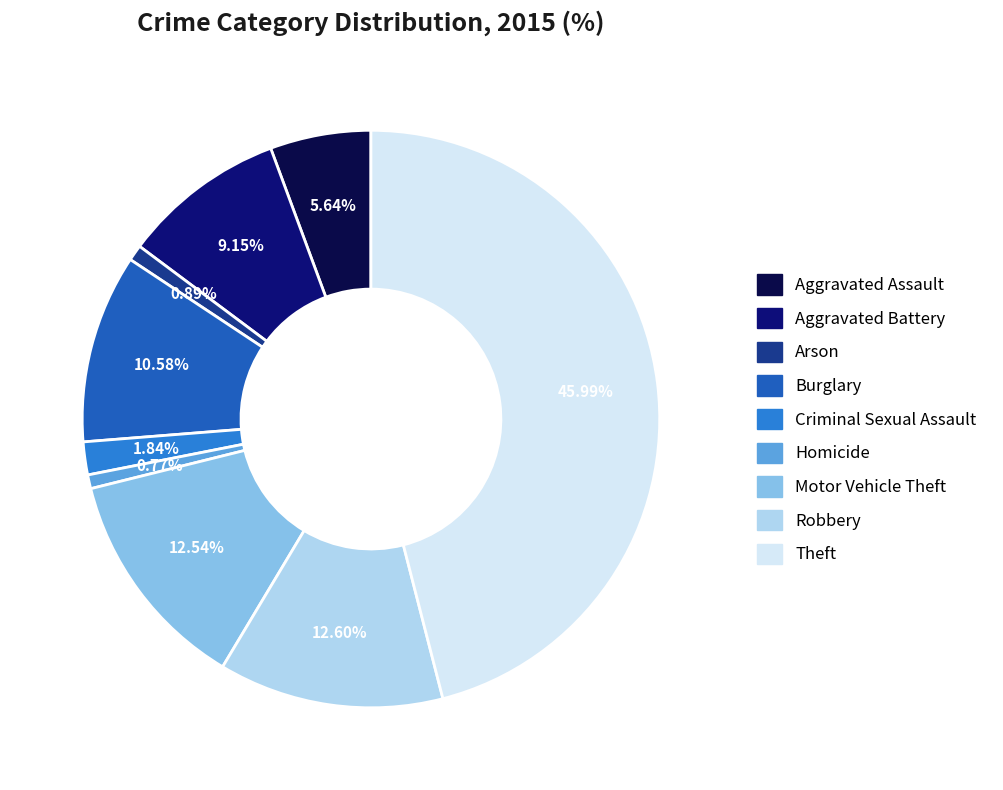

To the nearest percent, what portion does Burglary represent?

11%